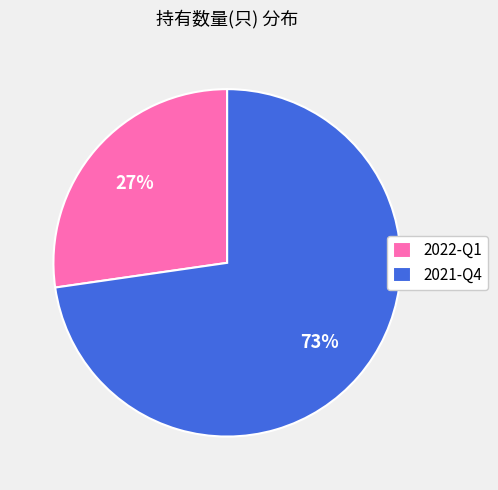

Which has a higher value, 2021-Q4 or 2022-Q1?

2021-Q4